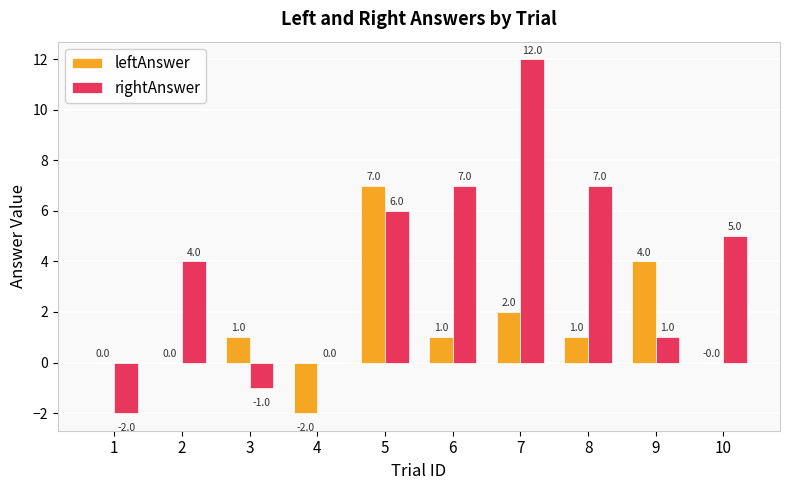

Which series changed the most between 5 and 7?

rightAnswer